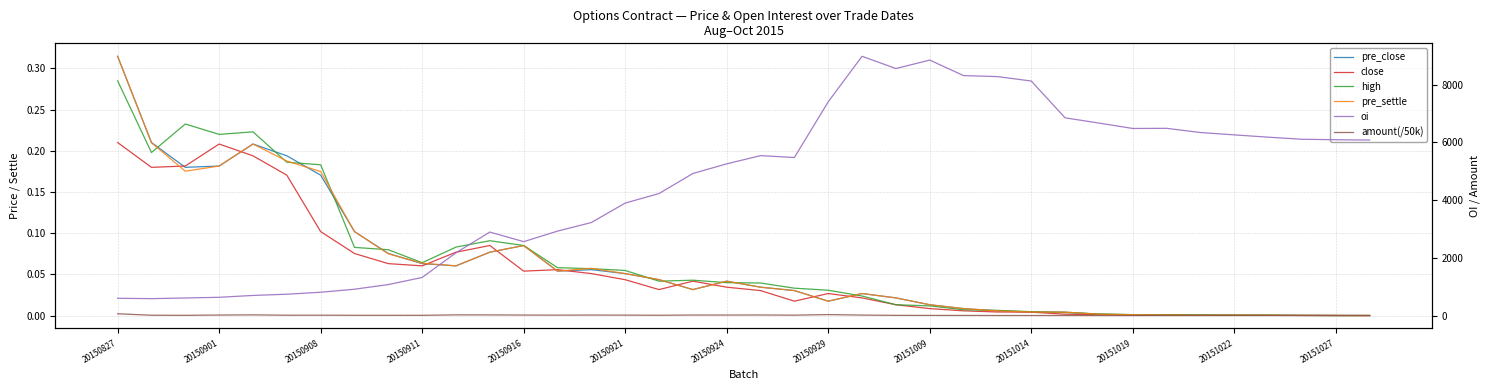

Which series changed the most between 20150911 and 20150924?

oi